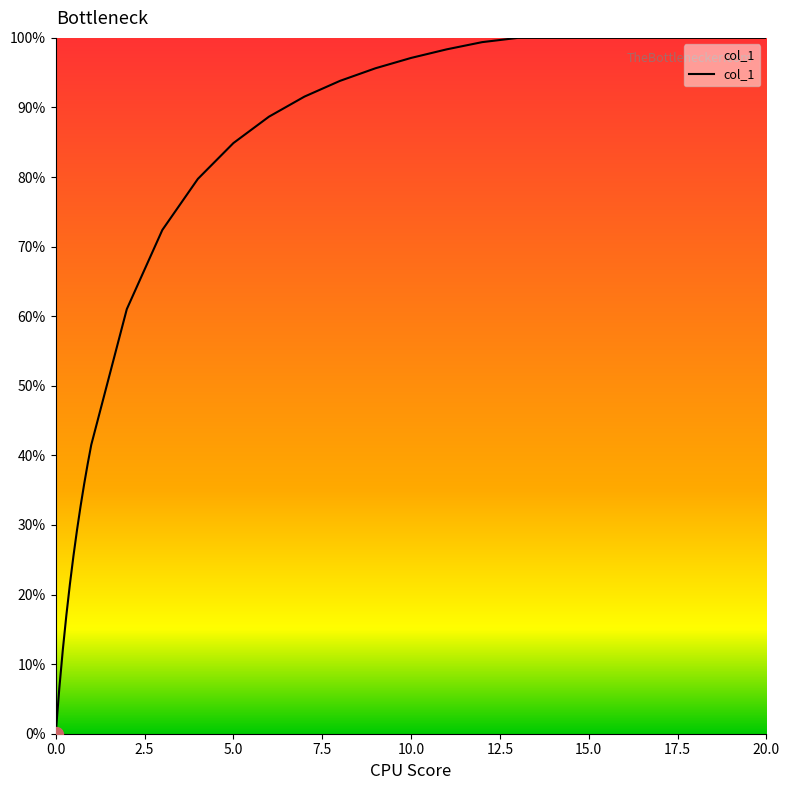

What is the maximum value shown in the chart?

100.0